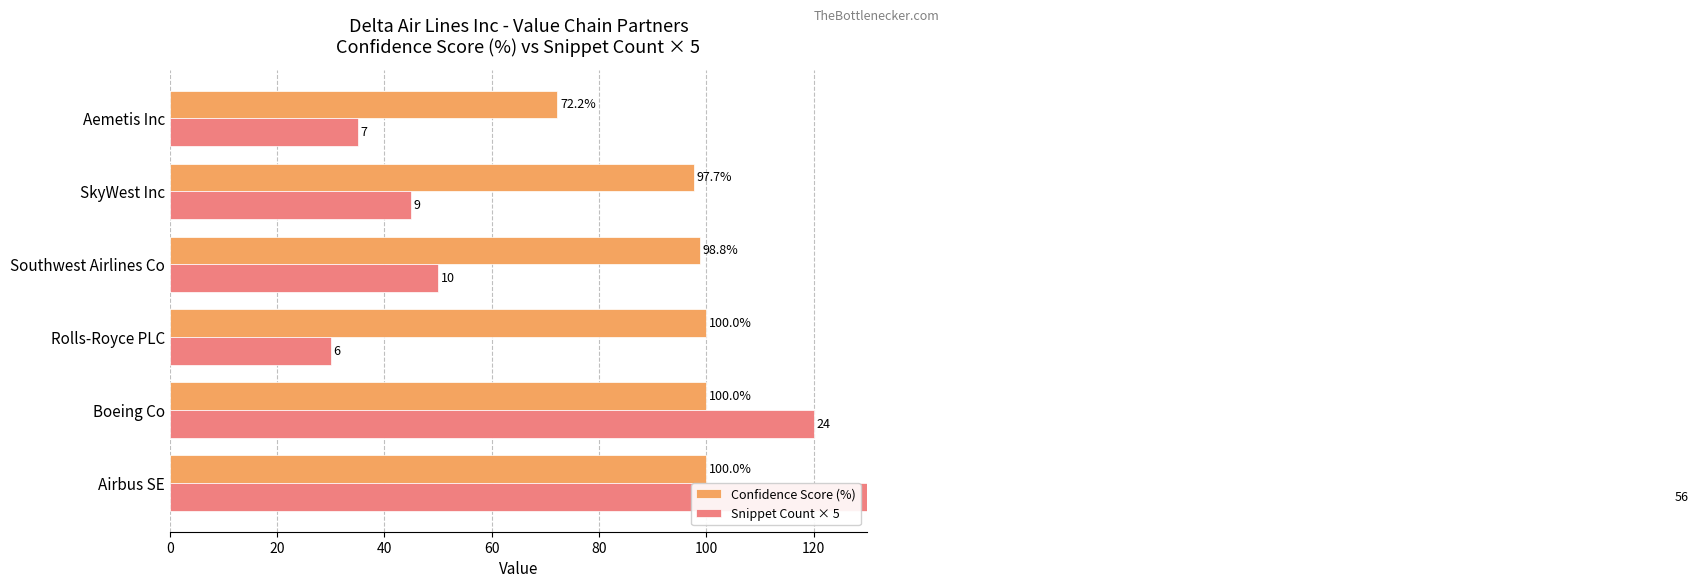

What is the maximum value shown in the chart?

280.0